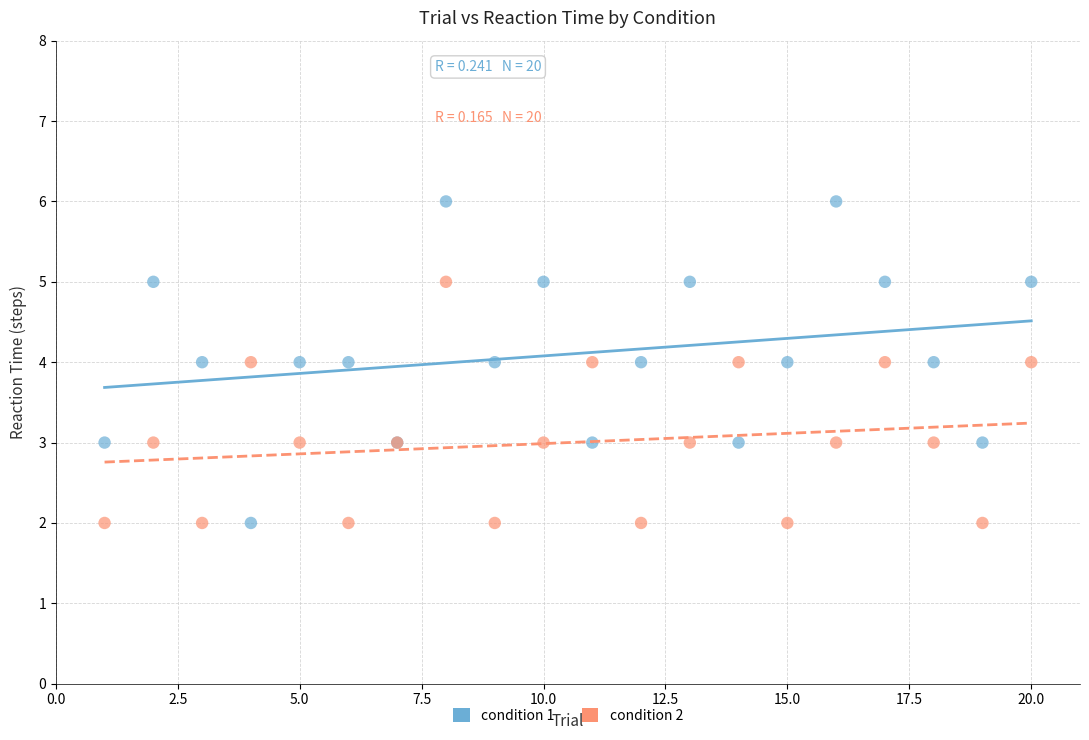

Which series has the widest spread of Y values?

condition 1